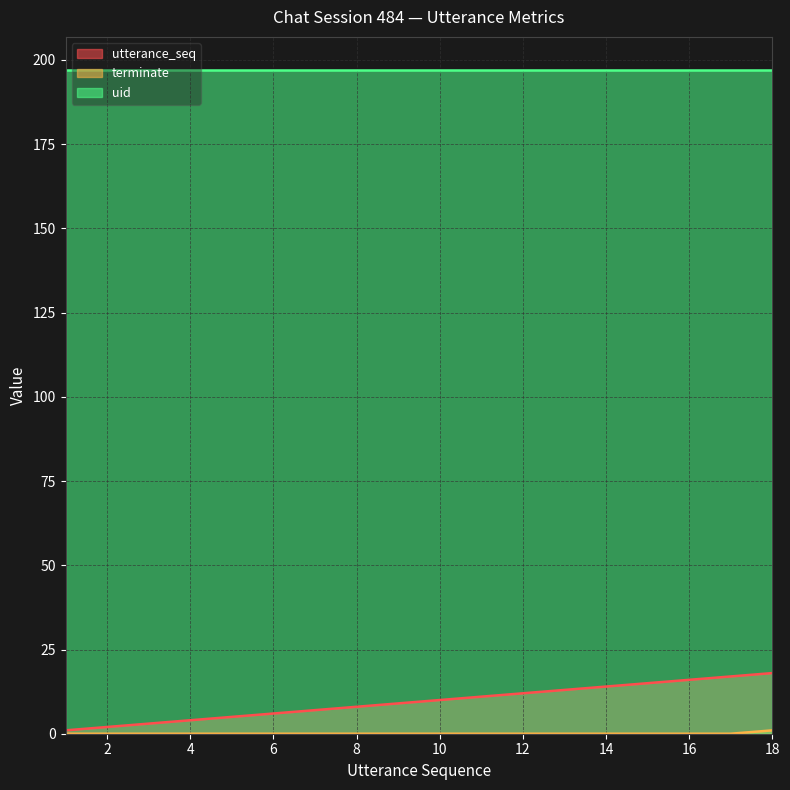

True or false: terminate and utterance_seq cross at least once.

False